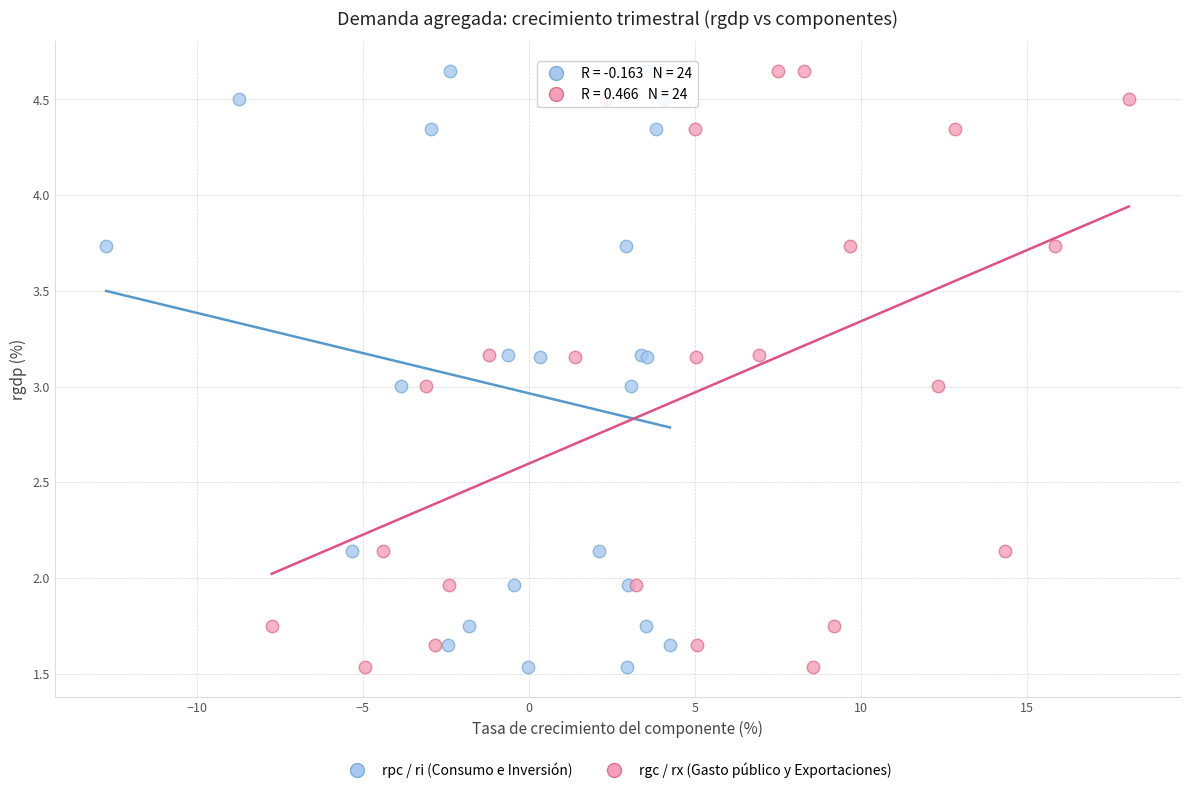

What are all the series names shown in the legend?

rpc / ri (Consumo e Inversión), rgc / rx (Gasto público y Exportaciones)